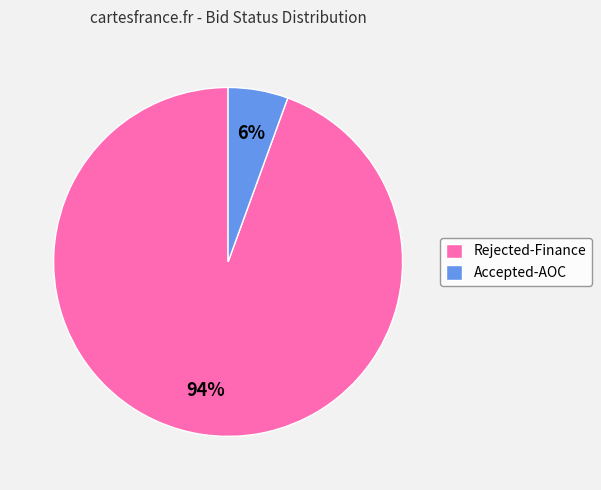

To the nearest percent, what is the average slice percentage?

50%